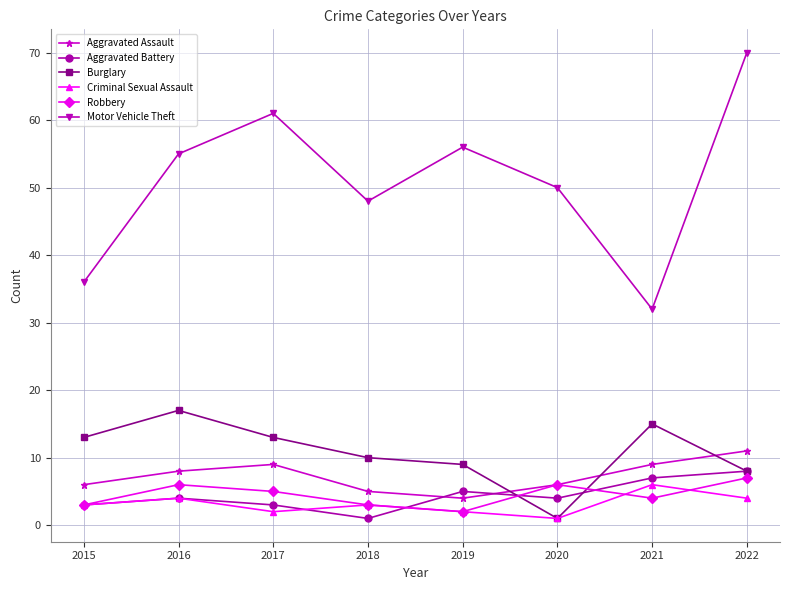

At how many categories does at least one series exceed 63?

1